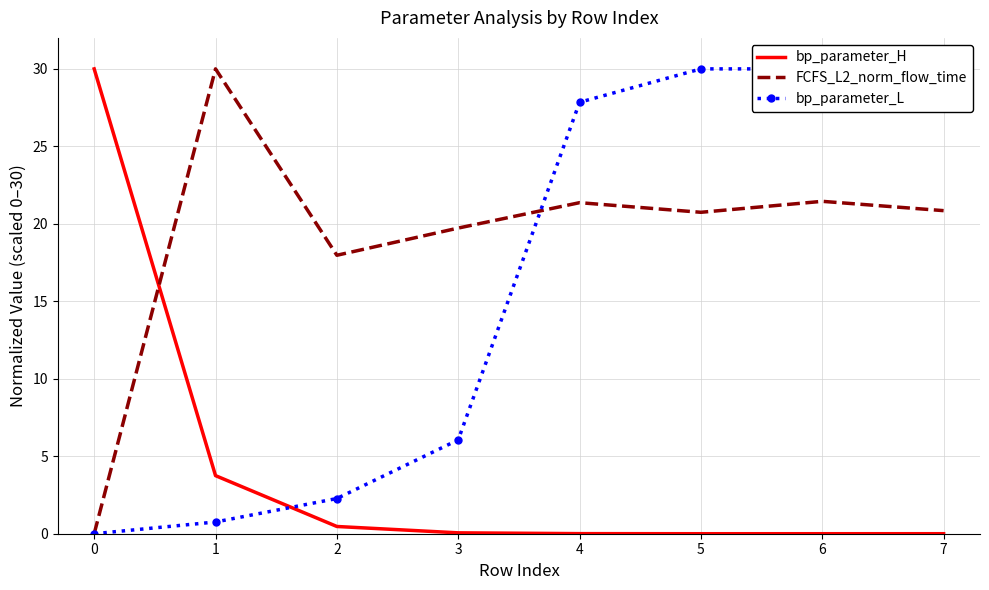

How many values in the FCFS_L2_norm_flow_time series are below 20?

3